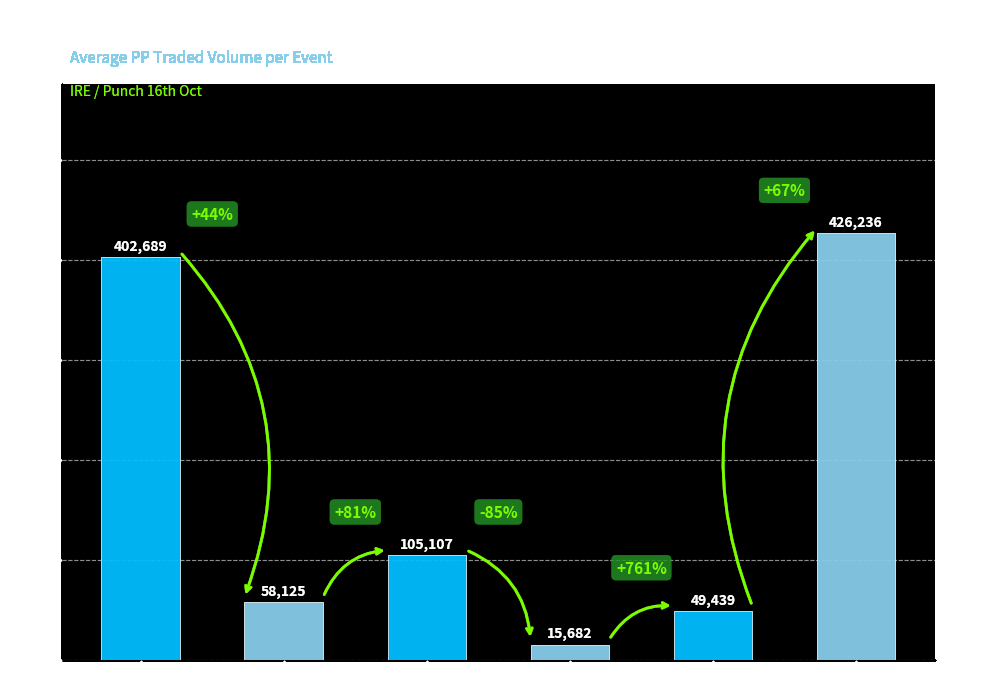

What is the ratio of the value at 2m2f Listed to the value at 2m INHF?

1.2